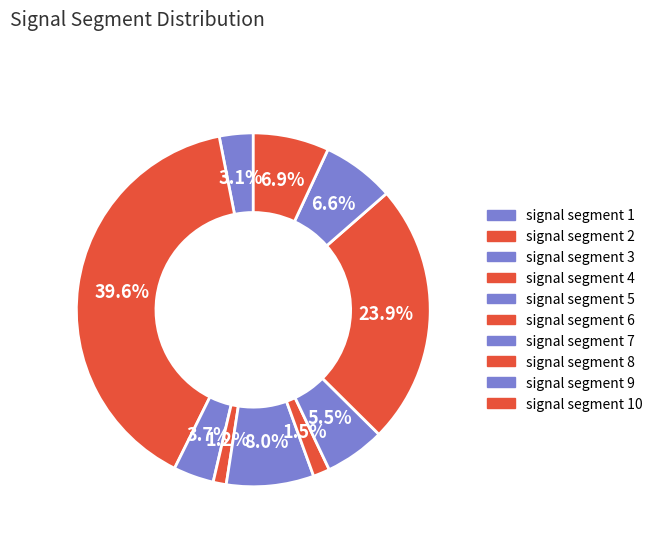

How many slices are in this pie chart?

10